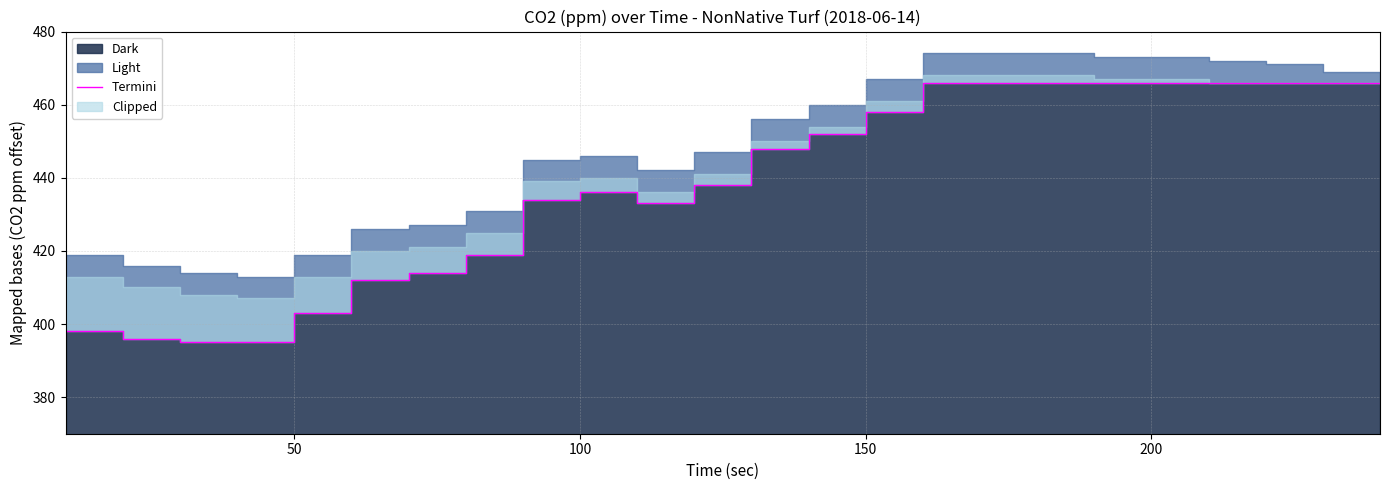

What is the average value?

439